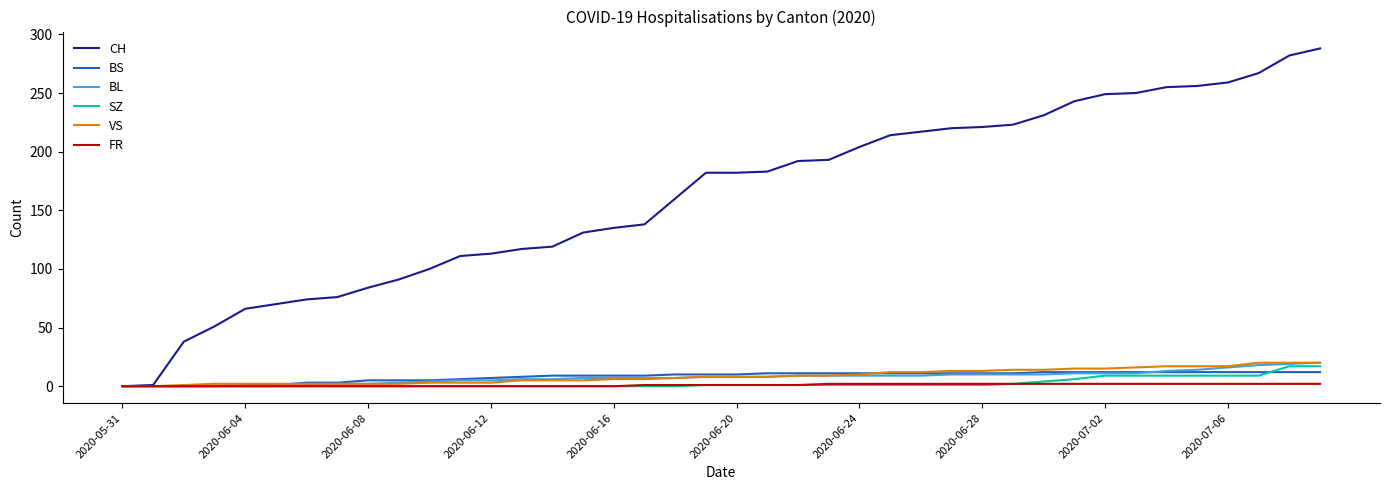

Which series has the largest total across all categories?

CH